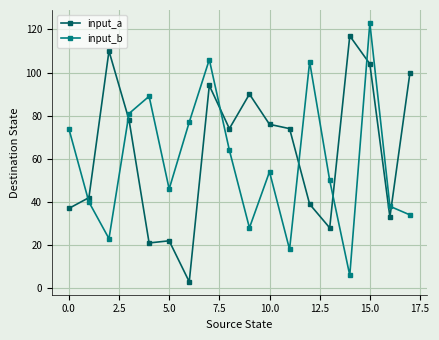

What is the sum of all input_b values?

1056